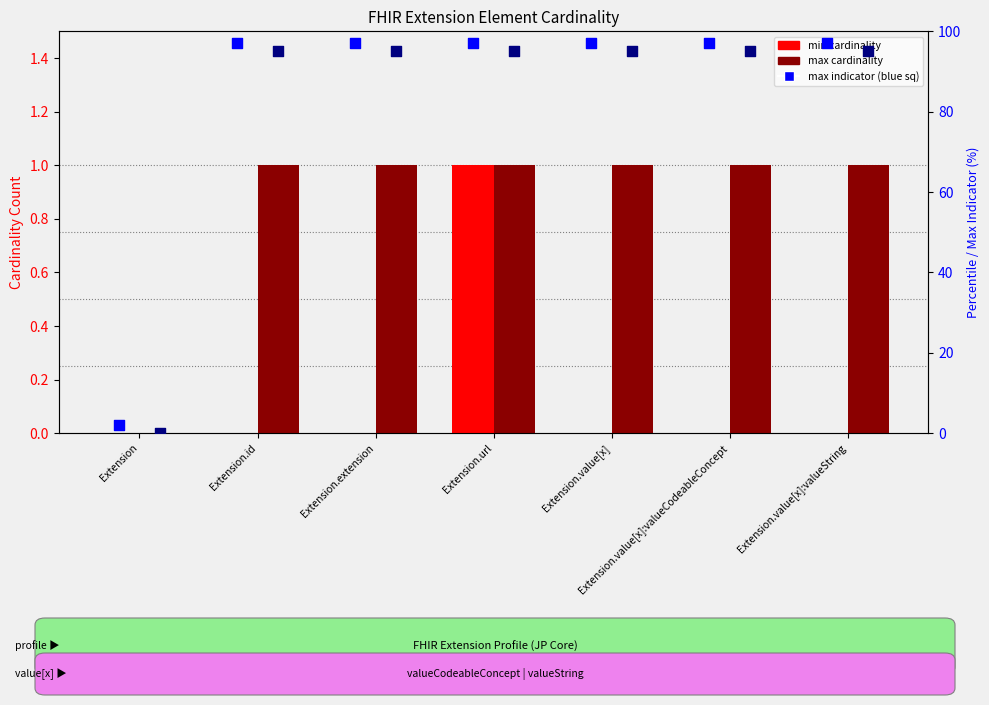

Which series has the widest spread of Y values?

max * 100%